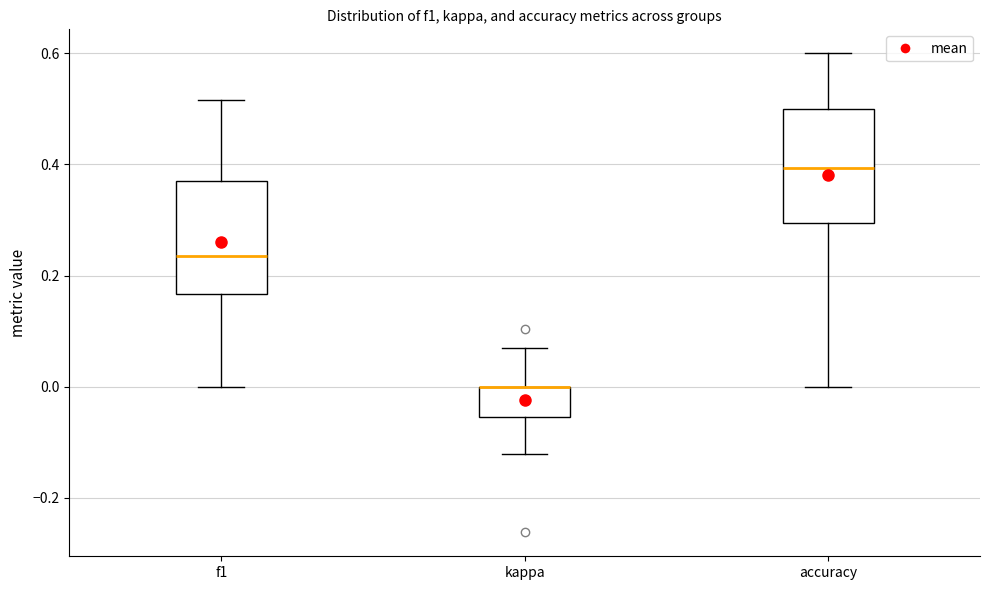

Where is the upper edge of the box for accuracy on the y-axis? The values are not printed on the chart, so give them approximately, as read against the axis.

0.50